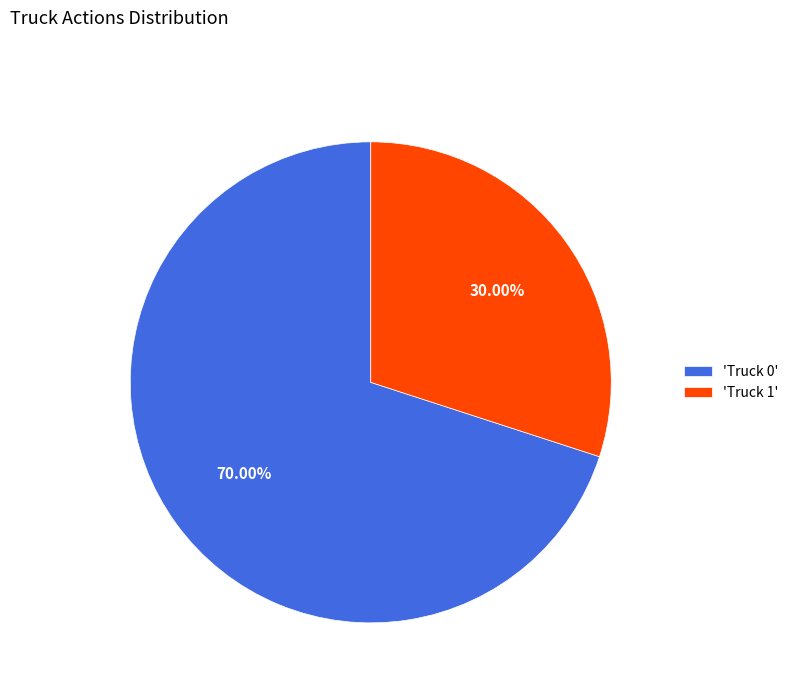

Which slice is the smallest?

'Truck 1'